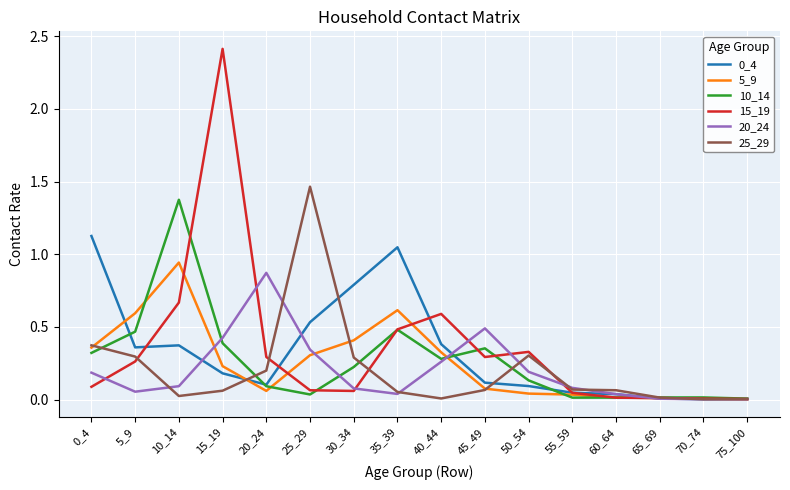

At which label is 15_19 closest to 1?

10_14